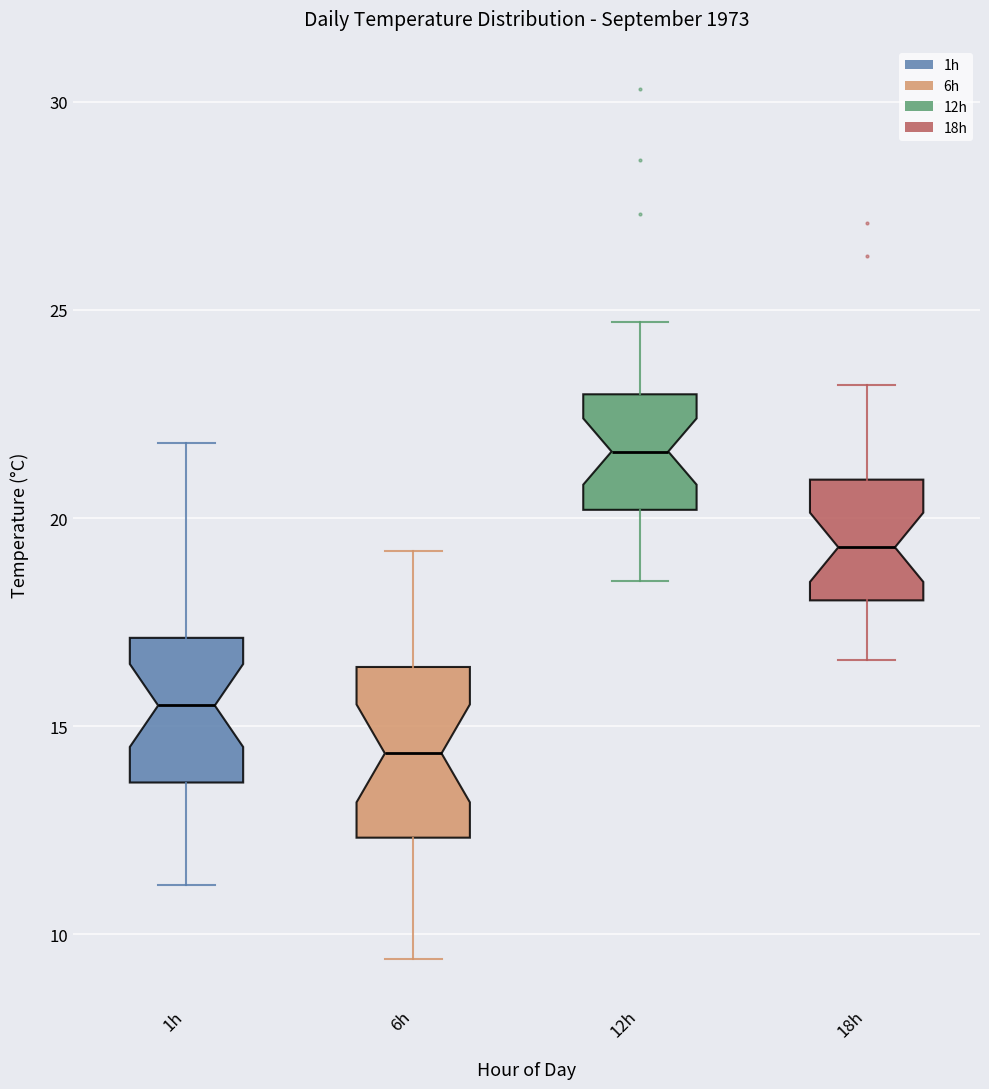

Reading left to right, transcribe this box plot: for each box, give where its median line is, the range the box spans, and where its two whiskers end, as read against the y-axis. The values are not printed on the chart, so give them approximately, as read against the axis.

1h: median 15.5, box 13.5 to 17.0, whiskers 11.0 to 22.0
6h: median 14.5, box 12.5 to 16.5, whiskers 9.5 to 19.0
12h: median 21.5, box 20.0 to 23.0, whiskers 18.5 to 24.5
18h: median 19.5, box 18.0 to 21.0, whiskers 16.5 to 23.0